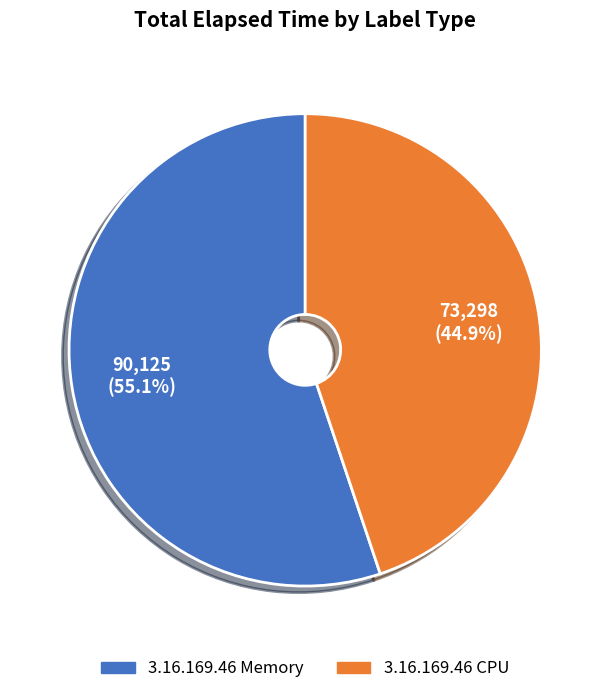

How many slices are in this pie chart?

2